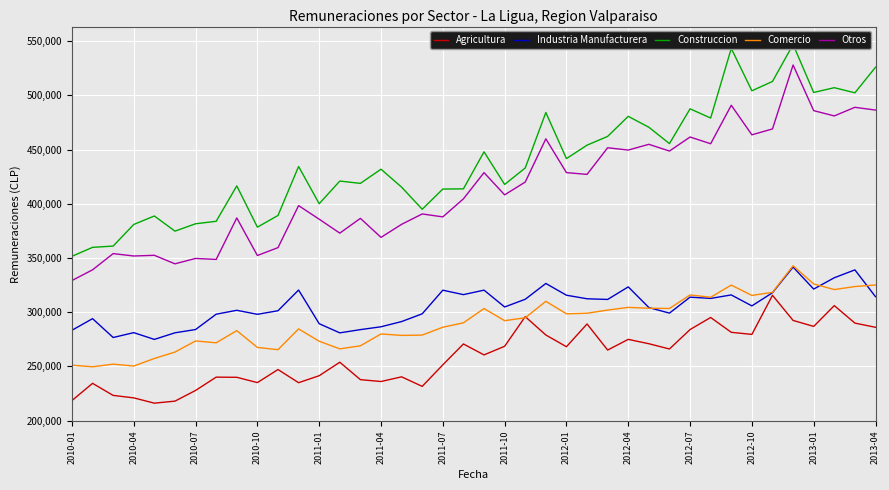

What is the sum of all Otros values?

16532826